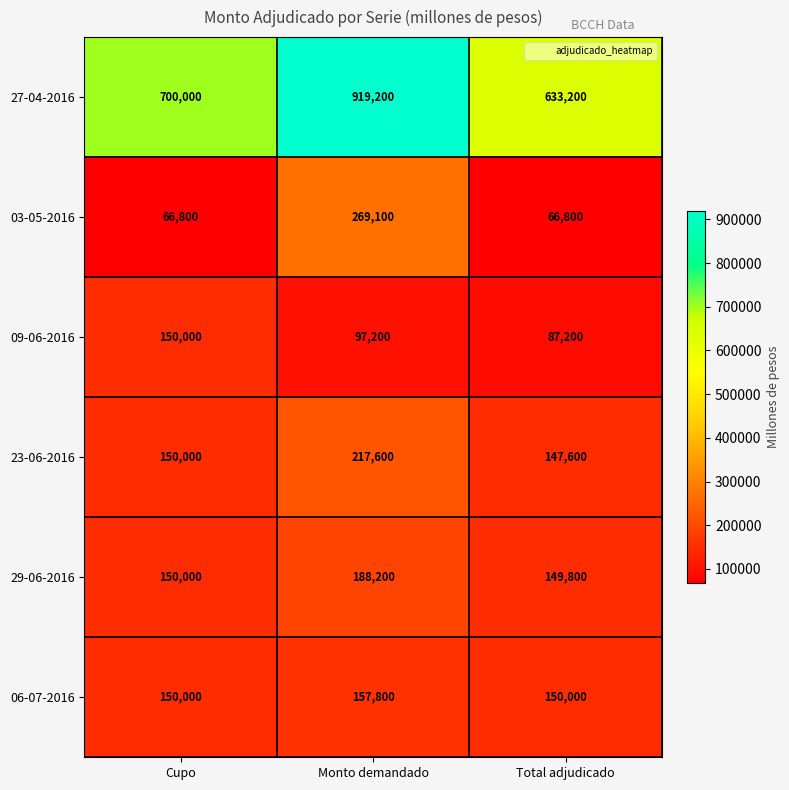

How many values in the 09-06-2016 series are below 97200?

1